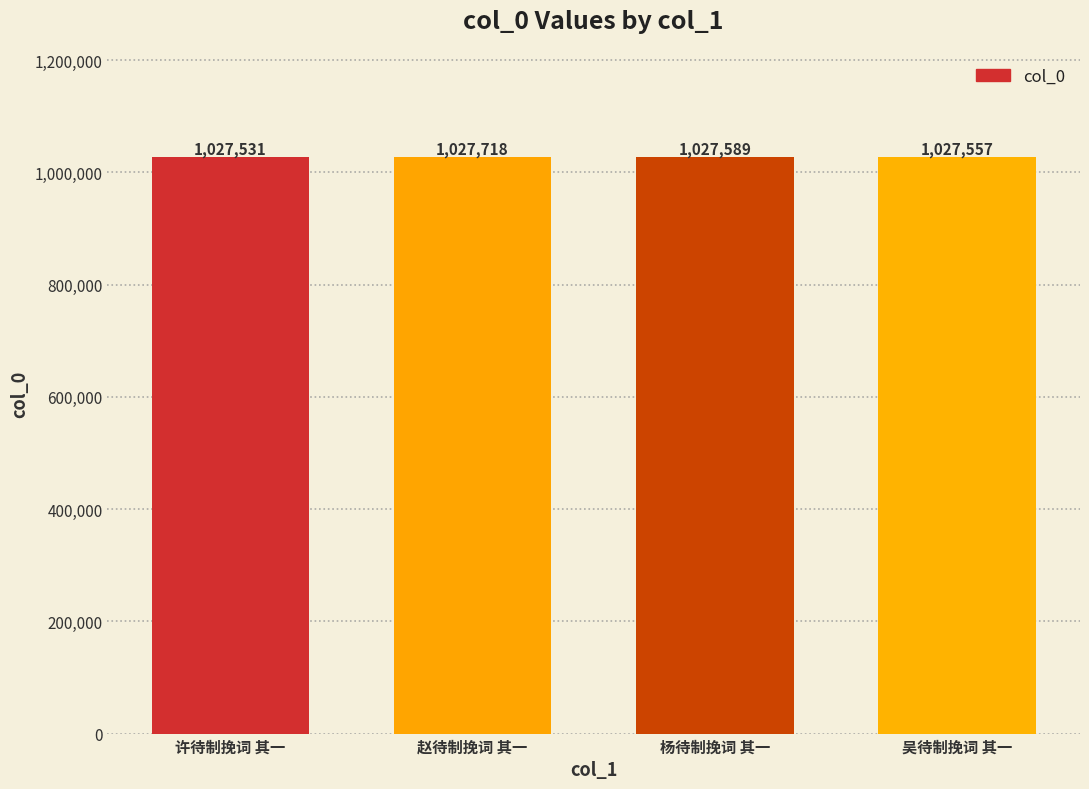

Approximately how many times larger is the value at 吴待制挽词 其一 compared to 许待制挽词 其一?

1.0